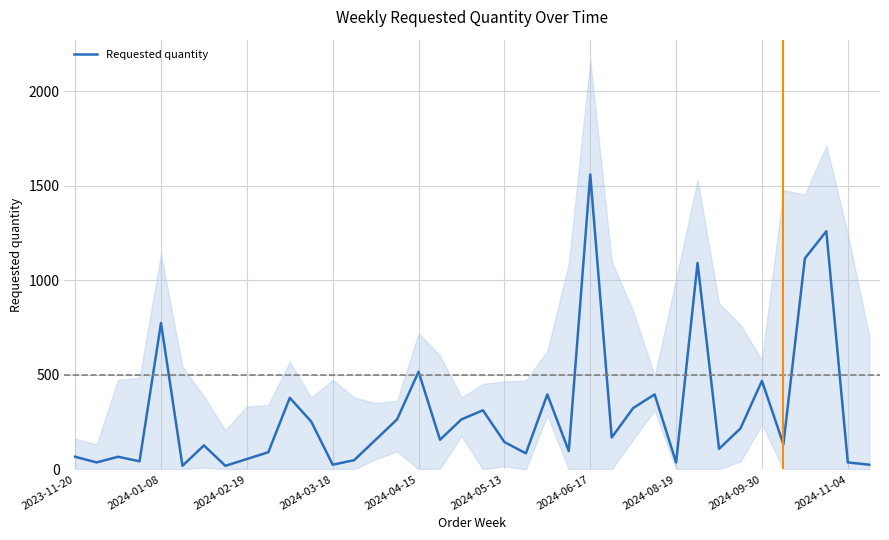

What is the difference between the maximum and minimum values?

1542